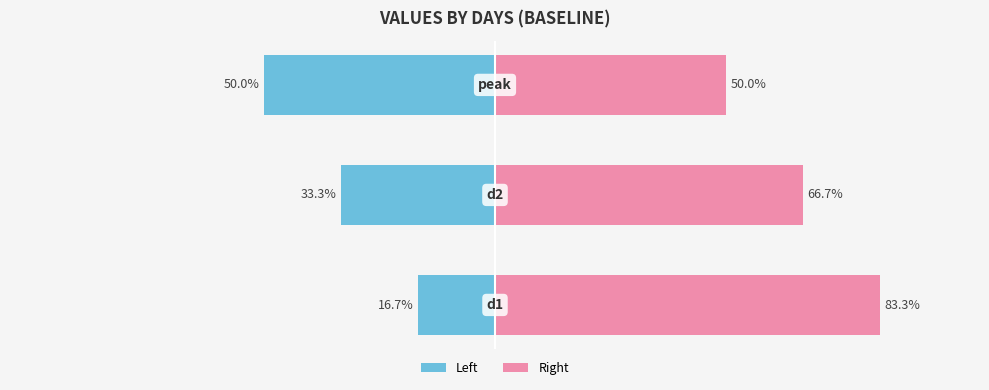

How many data points in baseline (left) are less than -33?

2